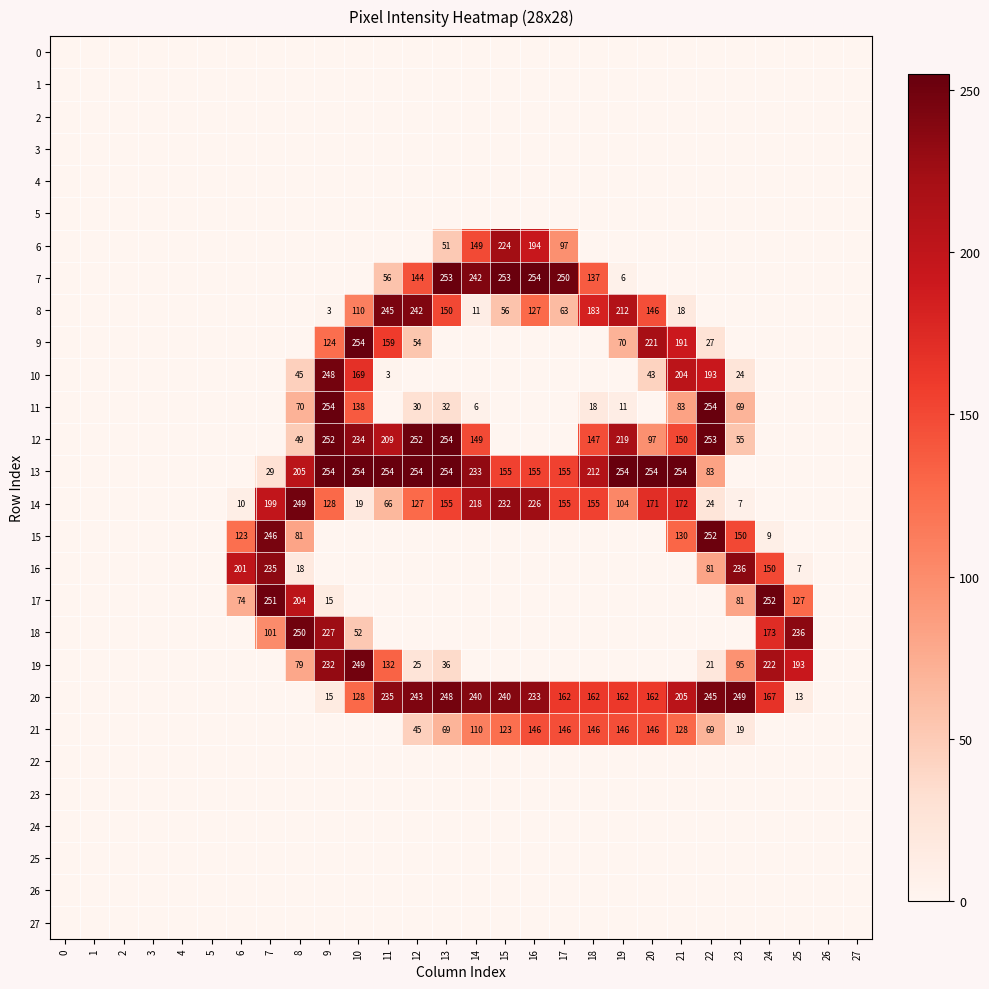

Count the number of categories in the chart.

28